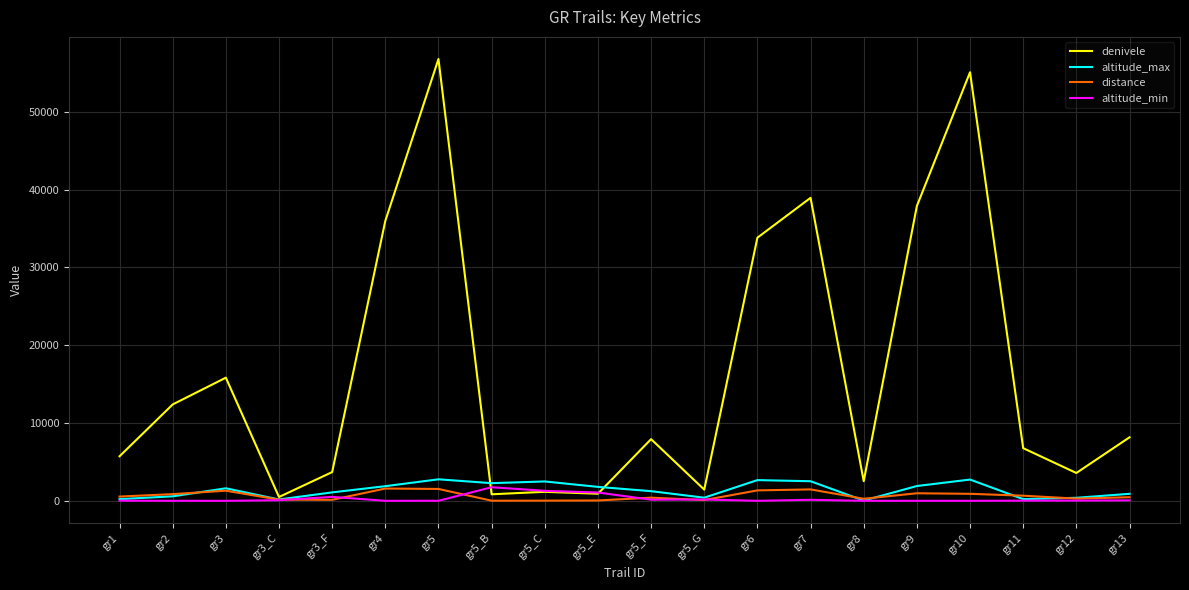

What is the spread (max minus min) of values at gr5?

56772.0